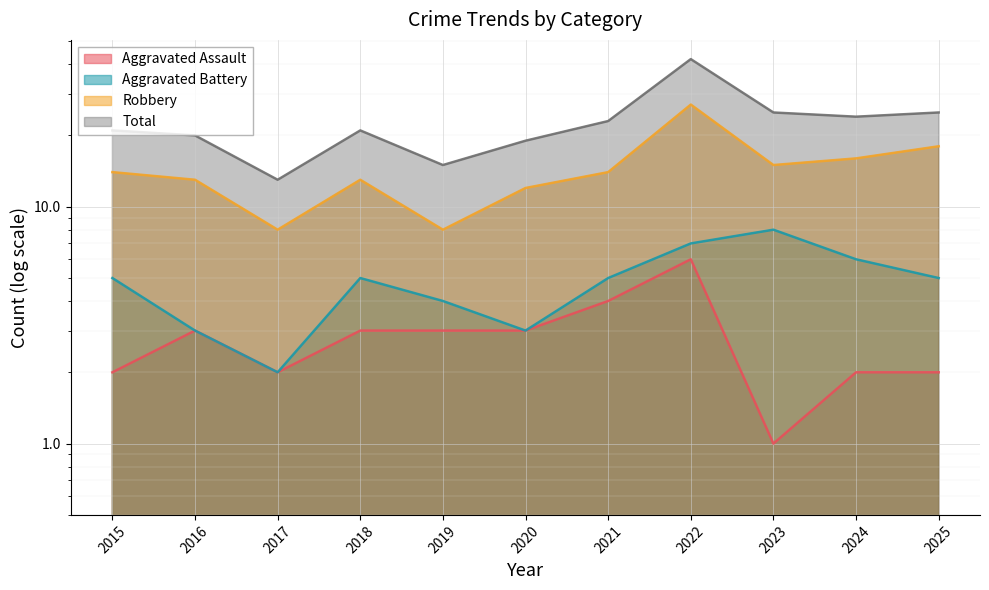

Reading right to left, transcribe all the data shown in this chart.

Aggravated Assault: 2	2	1	6	4	3	3	3	2	3	2
Aggravated Battery: 5	6	8	7	5	3	4	5	2	3	5
Robbery: 18	16	15	27	14	12	8	13	8	13	14
Total: 25	24	25	42	23	19	15	21	13	20	21